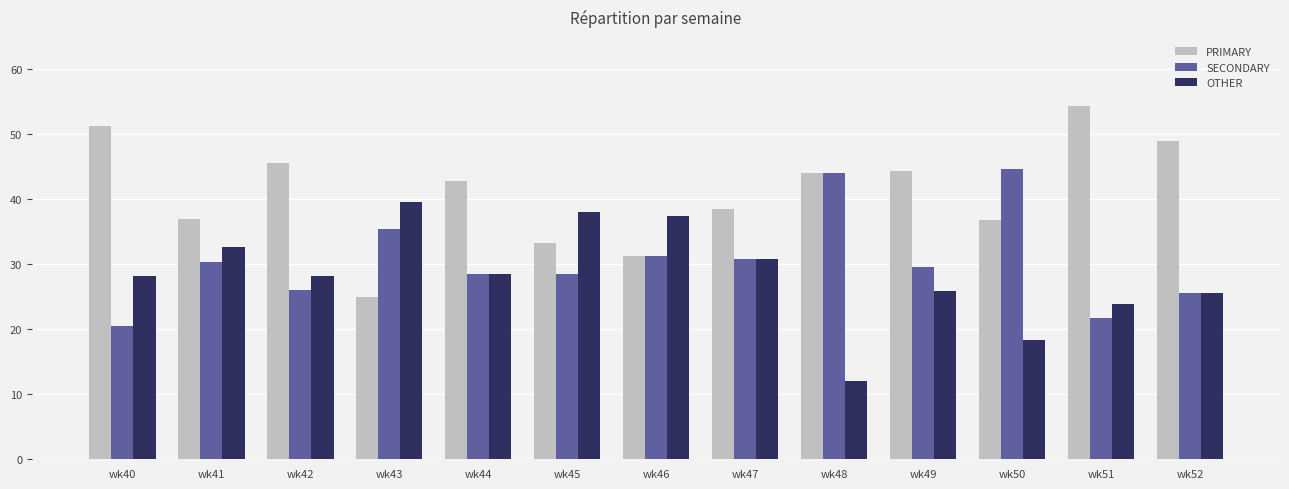

What are all the series names shown in the legend?

PRIMARY, SECONDARY, OTHER